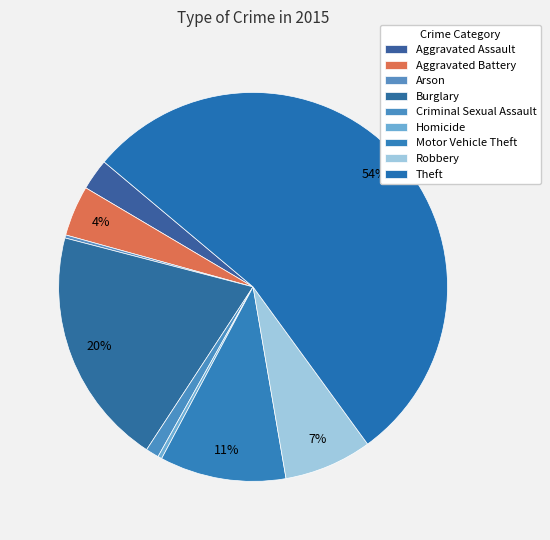

How many slices are in this pie chart?

9